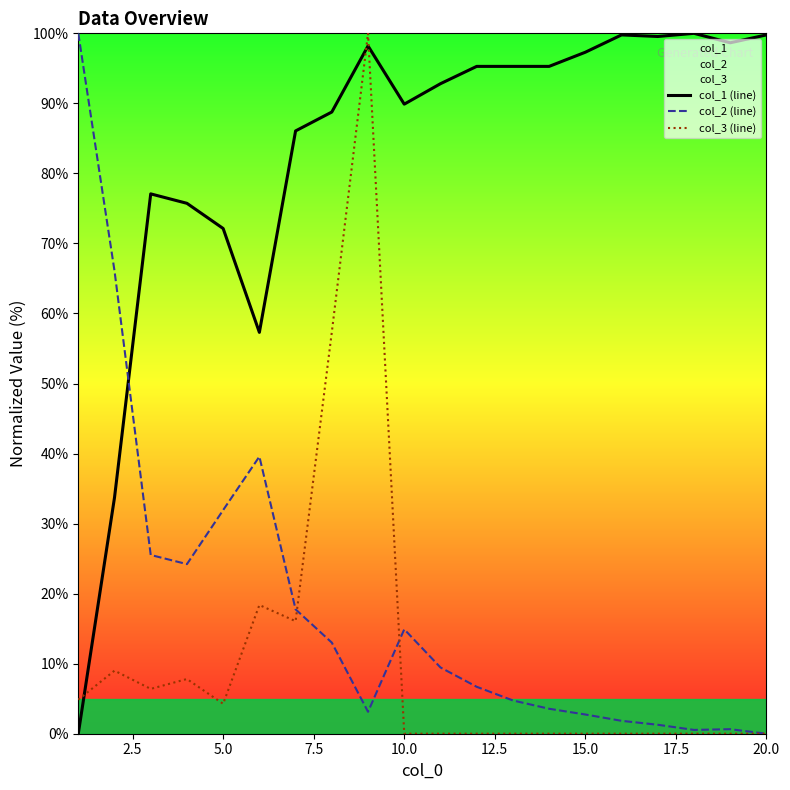

What is the value of the col_1 (line) point at the 19th from the left?

98.7